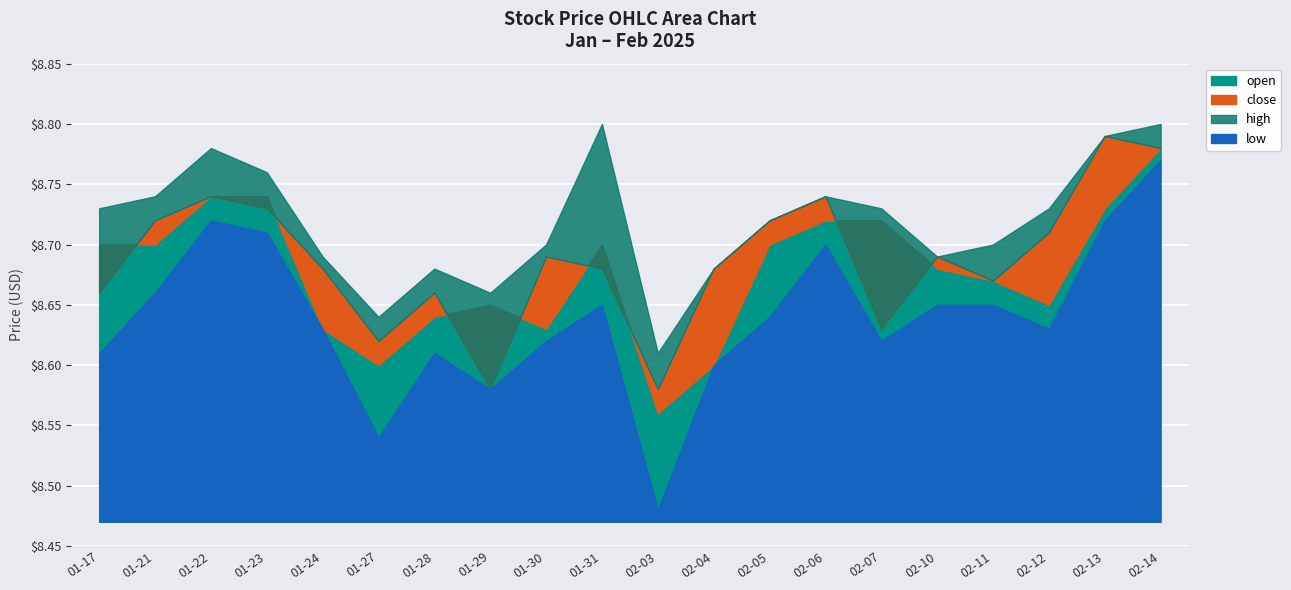

At which label is low closest to 8?

2025-02-03